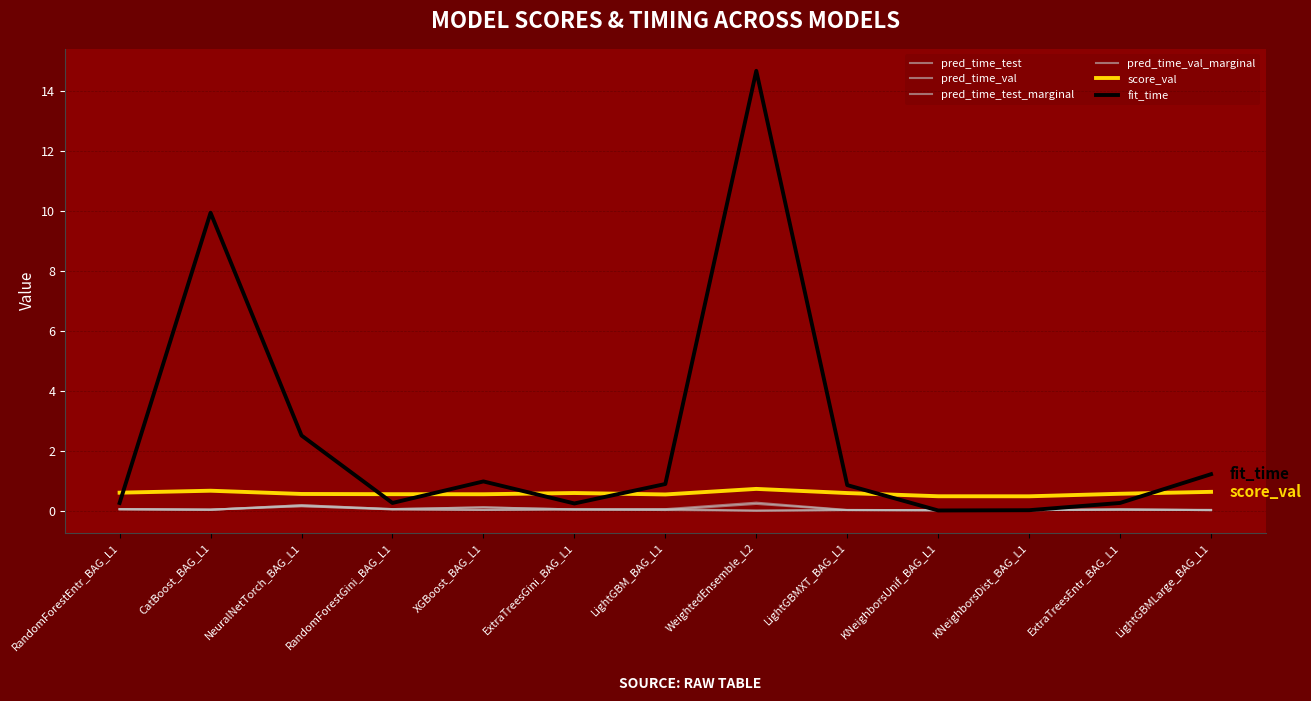

Reading left to right, list all the values displayed in this chart.

pred_time_test: RandomForestEntr_BAG_L1=0.0	CatBoost_BAG_L1=0.0	NeuralNetTorch_BAG_L1=0.2	RandomForestGini_BAG_L1=0.1	XGBoost_BAG_L1=0.1	ExtraTreesGini_BAG_L1=0.0	LightGBM_BAG_L1=0.1	WeightedEnsemble_L2=0.3	LightGBMXT_BAG_L1=0.0	KNeighborsUnif_BAG_L1=0.0	KNeighborsDist_BAG_L1=0.0	ExtraTreesEntr_BAG_L1=0.0	LightGBMLarge_BAG_L1=0.0
pred_time_val: RandomForestEntr_BAG_L1=0.1	CatBoost_BAG_L1=0.0	NeuralNetTorch_BAG_L1=0.2	RandomForestGini_BAG_L1=0.0	XGBoost_BAG_L1=0.0	ExtraTreesGini_BAG_L1=0.0	LightGBM_BAG_L1=0.0	WeightedEnsemble_L2=0.2	LightGBMXT_BAG_L1=0.0	KNeighborsUnif_BAG_L1=0.0	KNeighborsDist_BAG_L1=0.0	ExtraTreesEntr_BAG_L1=0.0	LightGBMLarge_BAG_L1=0.0
pred_time_test_marginal: RandomForestEntr_BAG_L1=0.0	CatBoost_BAG_L1=0.0	NeuralNetTorch_BAG_L1=0.2	RandomForestGini_BAG_L1=0.1	XGBoost_BAG_L1=0.1	ExtraTreesGini_BAG_L1=0.0	LightGBM_BAG_L1=0.1	WeightedEnsemble_L2=0.0	LightGBMXT_BAG_L1=0.0	KNeighborsUnif_BAG_L1=0.0	KNeighborsDist_BAG_L1=0.0	ExtraTreesEntr_BAG_L1=0.0	LightGBMLarge_BAG_L1=0.0
pred_time_val_marginal: RandomForestEntr_BAG_L1=0.1	CatBoost_BAG_L1=0.0	NeuralNetTorch_BAG_L1=0.2	RandomForestGini_BAG_L1=0.0	XGBoost_BAG_L1=0.0	ExtraTreesGini_BAG_L1=0.0	LightGBM_BAG_L1=0.0	WeightedEnsemble_L2=0.0	LightGBMXT_BAG_L1=0.0	KNeighborsUnif_BAG_L1=0.0	KNeighborsDist_BAG_L1=0.0	ExtraTreesEntr_BAG_L1=0.0	LightGBMLarge_BAG_L1=0.0
score_val: RandomForestEntr_BAG_L1=0.6	CatBoost_BAG_L1=0.7	NeuralNetTorch_BAG_L1=0.6	RandomForestGini_BAG_L1=0.6	XGBoost_BAG_L1=0.5	ExtraTreesGini_BAG_L1=0.6	LightGBM_BAG_L1=0.5	WeightedEnsemble_L2=0.7	LightGBMXT_BAG_L1=0.6	KNeighborsUnif_BAG_L1=0.5	KNeighborsDist_BAG_L1=0.5	ExtraTreesEntr_BAG_L1=0.6	LightGBMLarge_BAG_L1=0.6
fit_time: RandomForestEntr_BAG_L1=0.3	CatBoost_BAG_L1=9.9	NeuralNetTorch_BAG_L1=2.5	RandomForestGini_BAG_L1=0.3	XGBoost_BAG_L1=1.0	ExtraTreesGini_BAG_L1=0.2	LightGBM_BAG_L1=0.9	WeightedEnsemble_L2=14.7	LightGBMXT_BAG_L1=0.9	KNeighborsUnif_BAG_L1=0.0	KNeighborsDist_BAG_L1=0.0	ExtraTreesEntr_BAG_L1=0.3	LightGBMLarge_BAG_L1=1.2